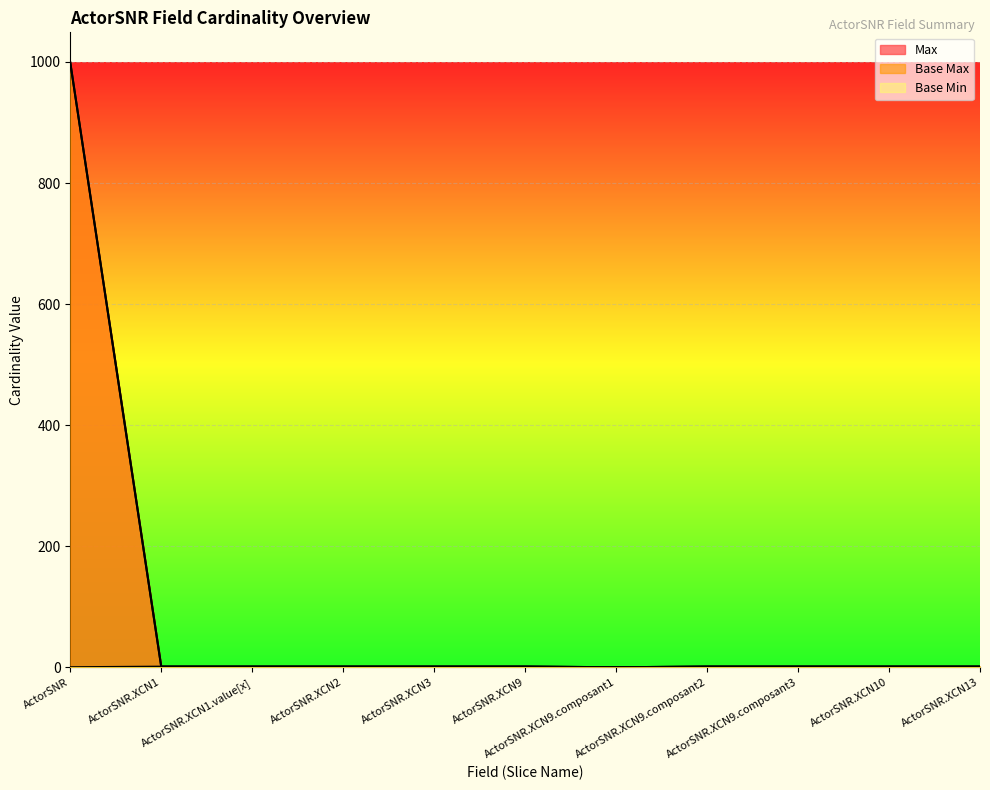

In Base Min, how many points are lower than both neighbors (excluding endpoints)?

1